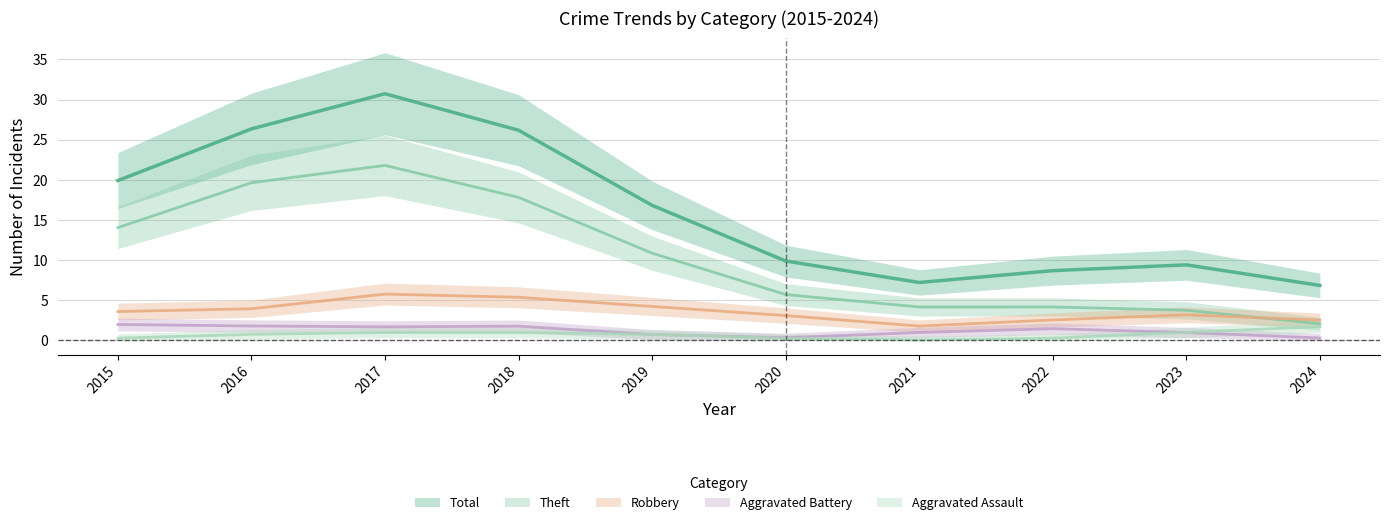

What is the spread (max minus min) of values at 2016?

26